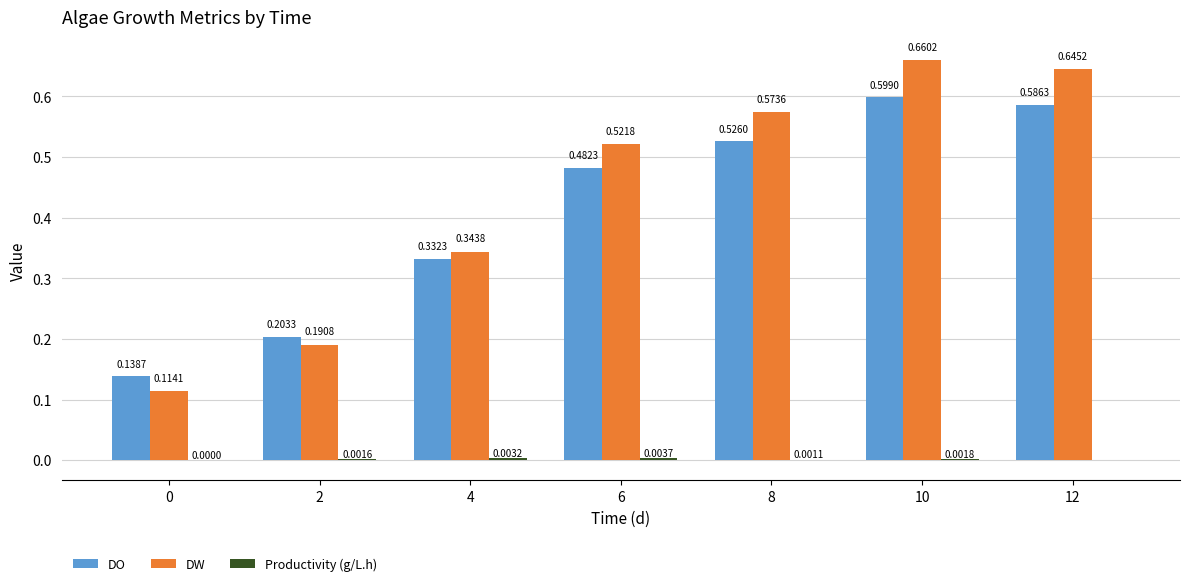

Which series changed the most between 8 and 12?

DW